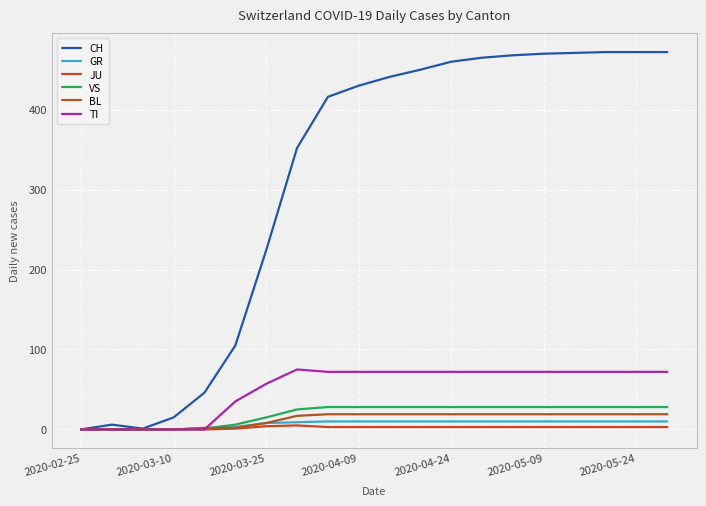

Reading left to right, list all the values displayed in this chart.

CH: 0	6	1	15	46	105	224	352	416	430	441	450	460	465	468	470	471	472	472	472
GR: 0	0	0	0	1	3	8	9	10	10	10	10	10	10	10	10	10	10	10	10
JU: 0	0	0	0	0	1	4	5	3	3	3	3	3	3	3	3	3	3	3	3
VS: 0	0	0	0	1	6	15	25	28	28	28	28	28	28	28	28	28	28	28	28
BL: 0	0	0	0	2	2	8	17	19	19	19	19	19	19	19	19	19	19	19	19
TI: 0	0	0	0	0	35	57	75	72	72	72	72	72	72	72	72	72	72	72	72